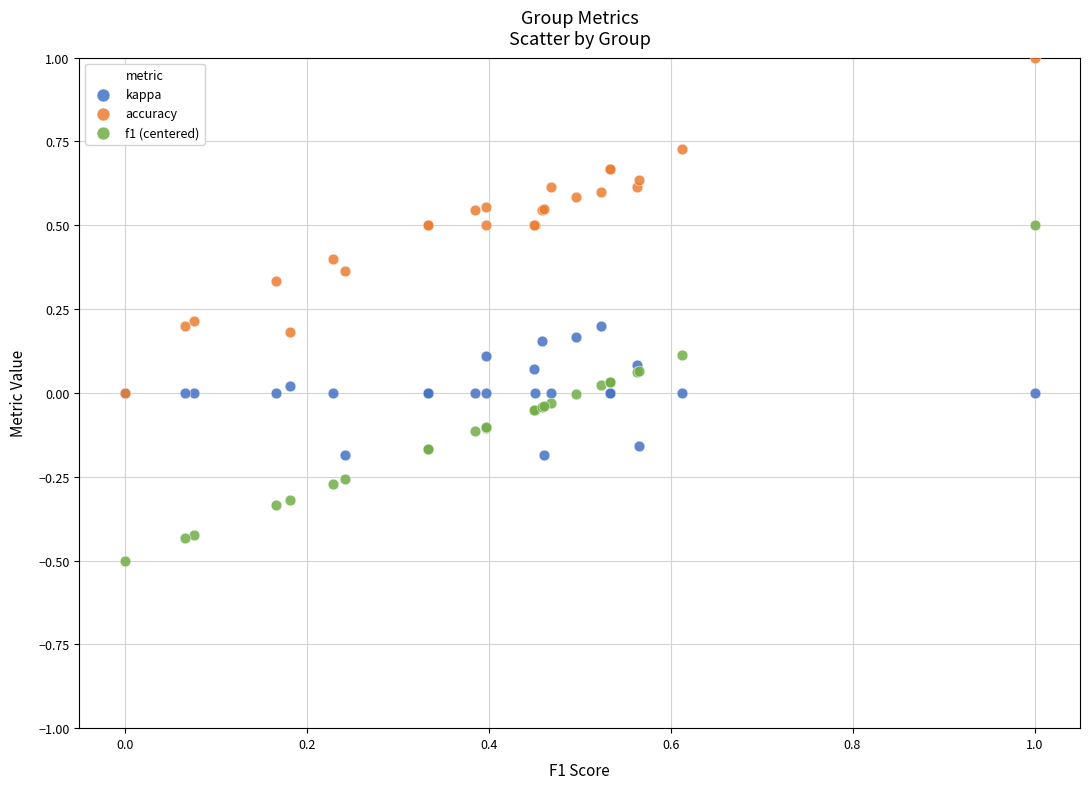

What are all the series names shown in the legend?

kappa, accuracy, f1 (centered)